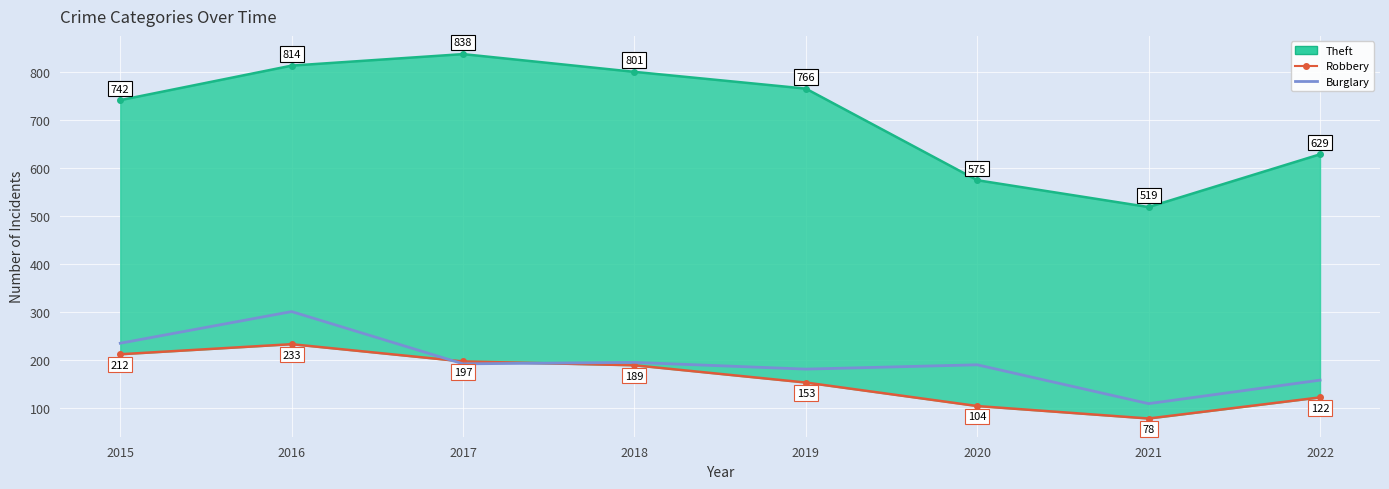

True or false: Robbery (lower) has a value of 379 at 2016.

False